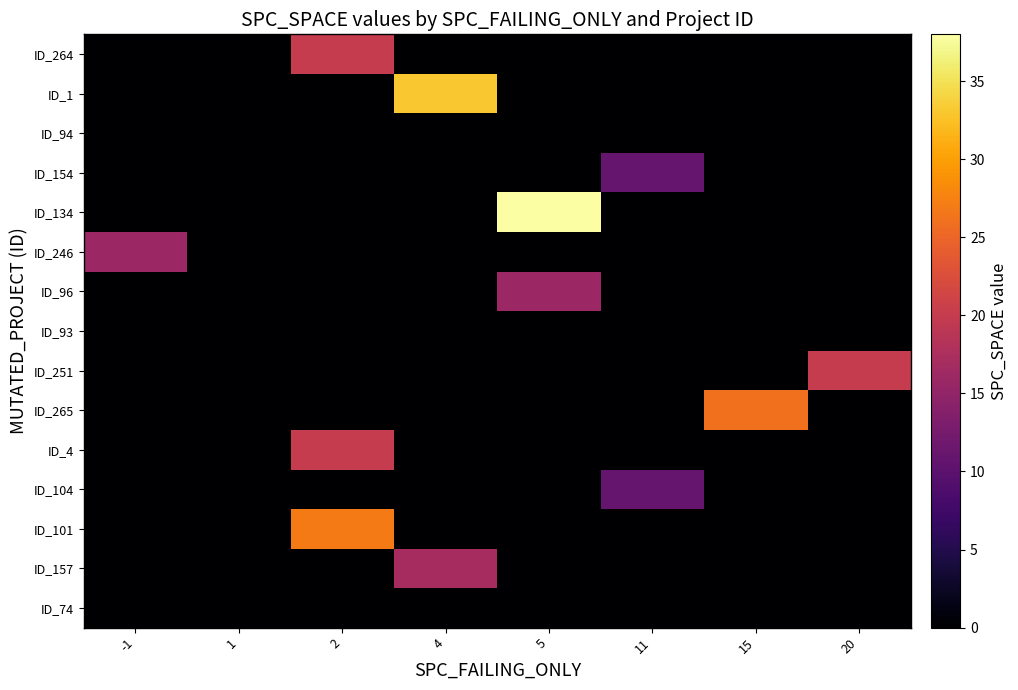

Between 5 and 2, which is larger?

2